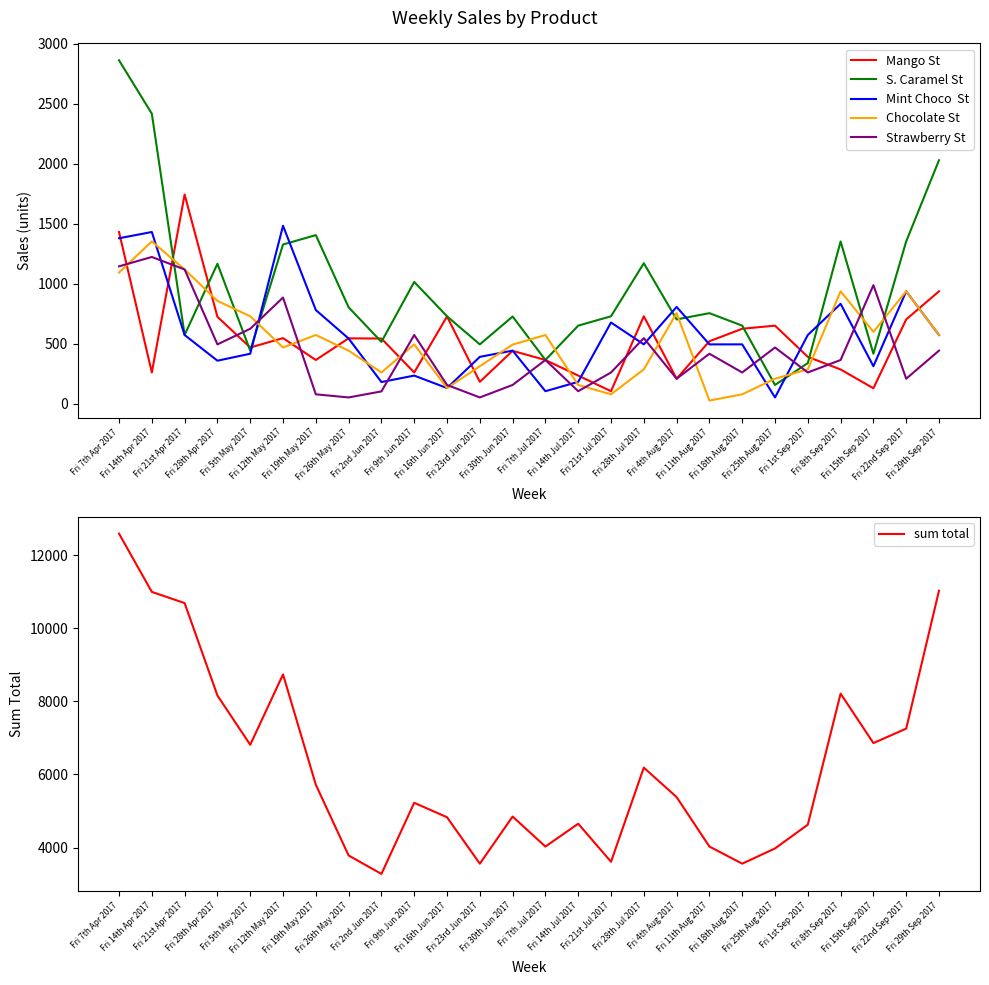

How many data points does each series have?

26